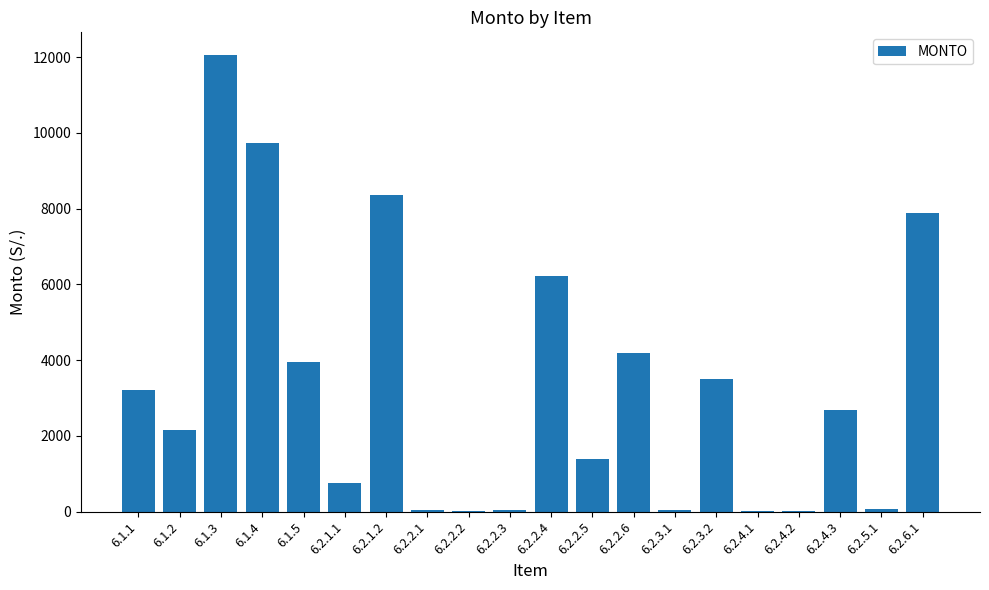

How many distinct data groups are displayed?

1